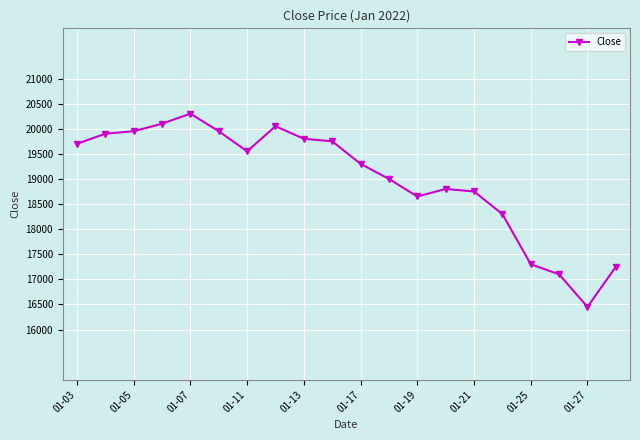

What is the maximum value shown in the chart?

20300